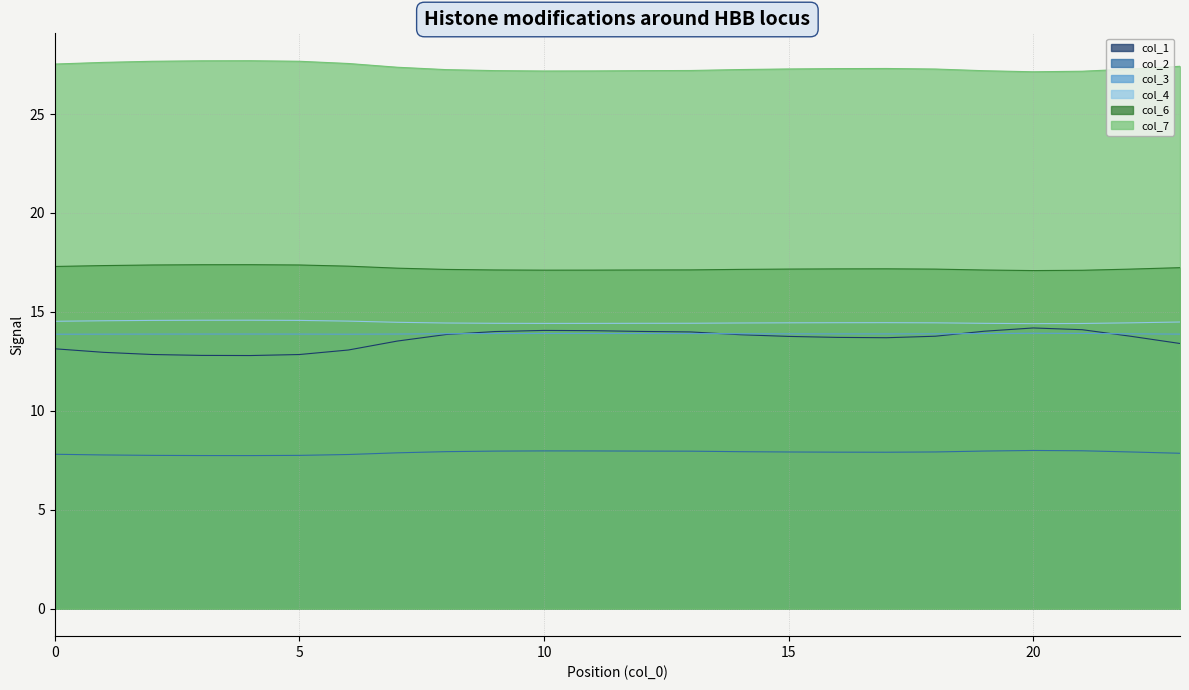

List the series in order of their peak value, lowest first.

col_2, col_3, col_1, col_4, col_6, col_7